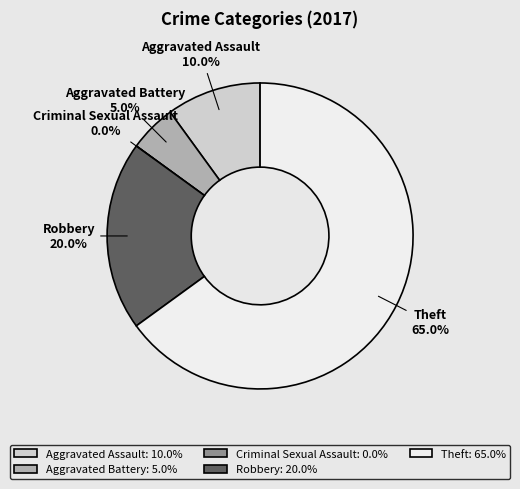

What percentage is NOT represented by Robbery?

80.0%